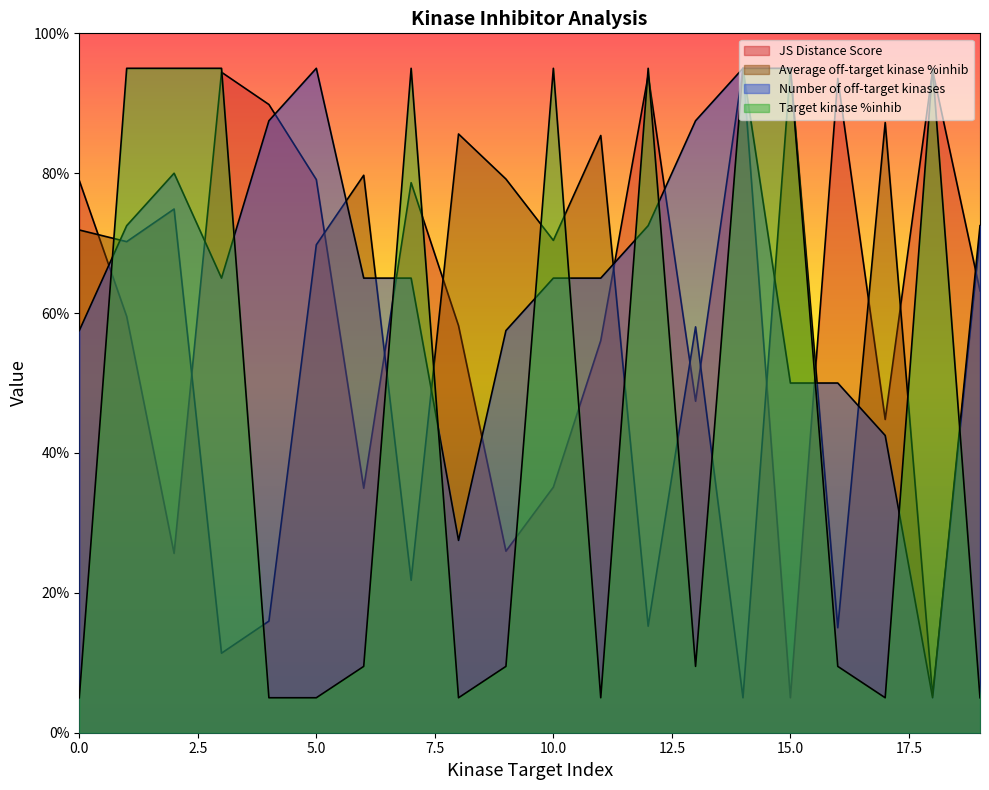

Which category has the highest value in the Number of off-target kinases series?

5